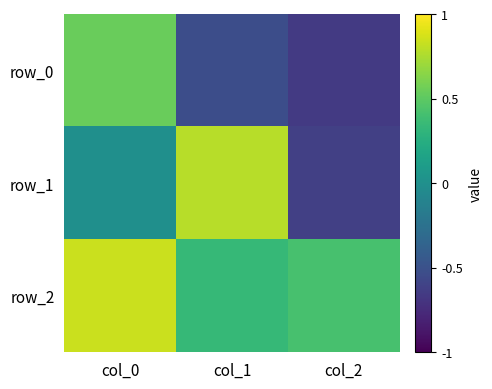

At how many categories does at least one series exceed 0?

3